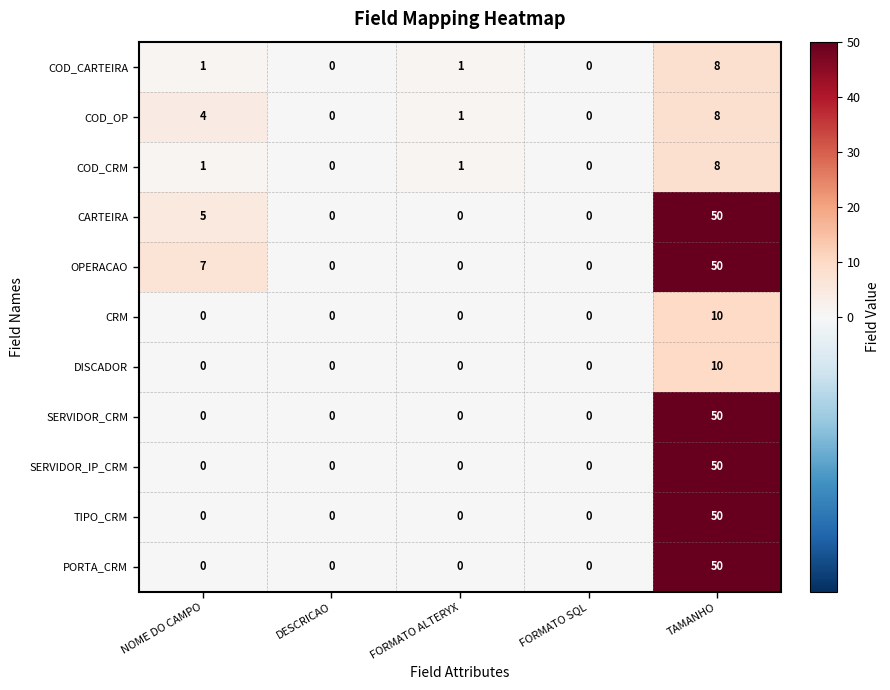

The value of COD_OP at NOME DO CAMPO is 2. True or false?

False